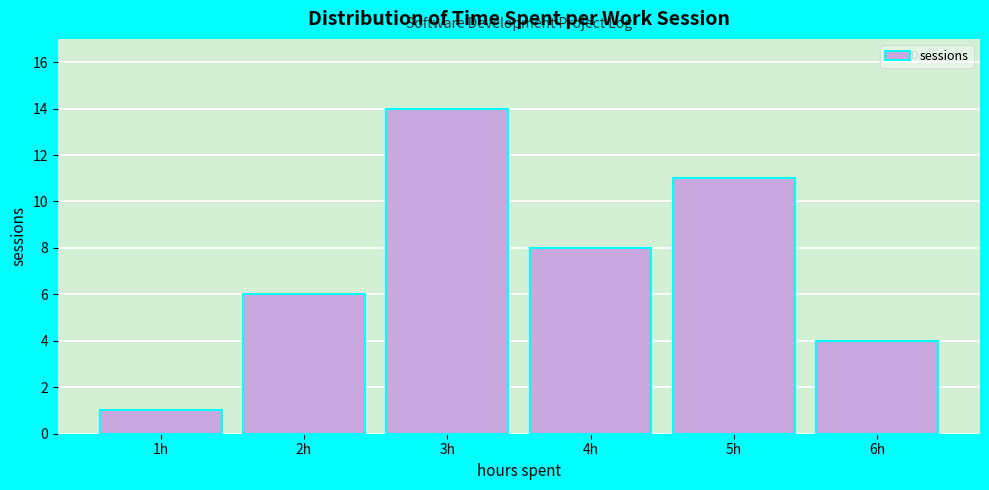

Reading left to right, extract all data points from this chart.

1	6	14	8	11	4